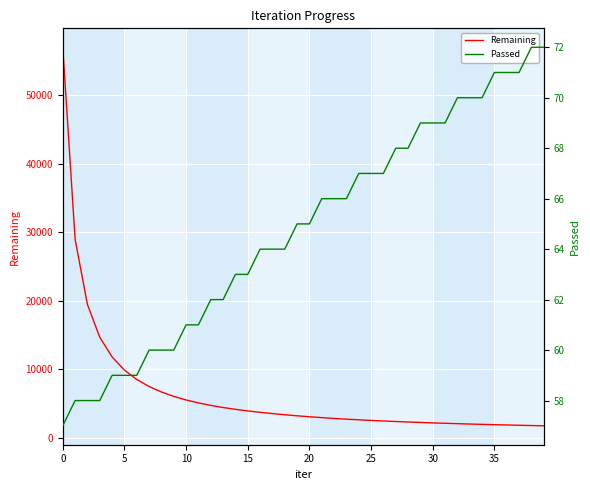

The value of Remaining at 30 is 15047. True or false?

False